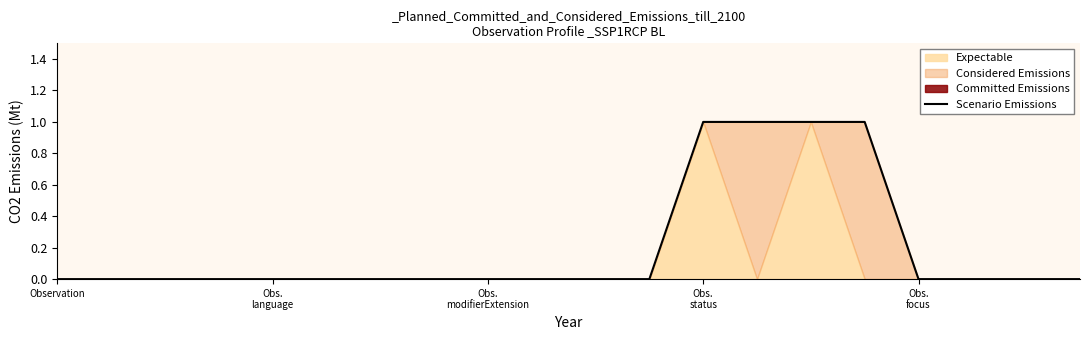

Count the values in the range 0 to 1.

20